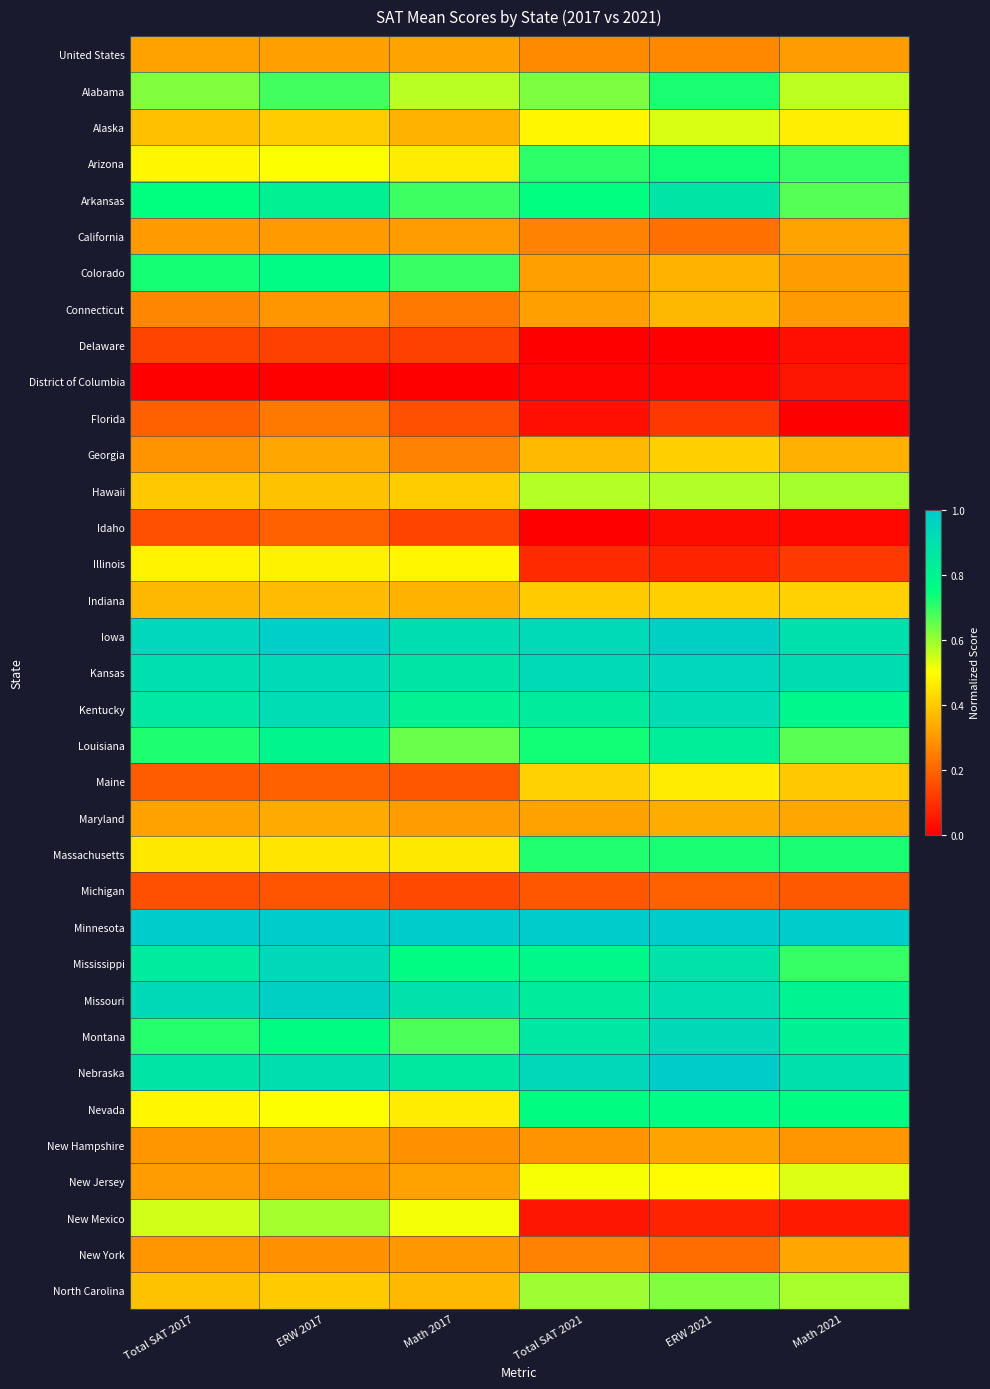

Reading right to left, extract all data points from this chart.

United States: Math 2021=0.3	ERW 2021=0.3	Total SAT 2021=0.3	Math 2017=0.3	ERW 2017=0.3	Total SAT 2017=0.3
Alabama: Math 2021=0.6	ERW 2021=0.7	Total SAT 2021=0.6	Math 2017=0.6	ERW 2017=0.7	Total SAT 2017=0.6
Alaska: Math 2021=0.5	ERW 2021=0.5	Total SAT 2021=0.5	Math 2017=0.4	ERW 2017=0.4	Total SAT 2017=0.4
Arizona: Math 2021=0.7	ERW 2021=0.7	Total SAT 2021=0.7	Math 2017=0.5	ERW 2017=0.5	Total SAT 2017=0.5
Arkansas: Math 2021=0.7	ERW 2021=0.9	Total SAT 2021=0.8	Math 2017=0.7	ERW 2017=0.8	Total SAT 2017=0.7
California: Math 2021=0.3	ERW 2021=0.2	Total SAT 2021=0.3	Math 2017=0.3	ERW 2017=0.3	Total SAT 2017=0.3
Colorado: Math 2021=0.3	ERW 2021=0.4	Total SAT 2021=0.3	Math 2017=0.7	ERW 2017=0.8	Total SAT 2017=0.7
Connecticut: Math 2021=0.3	ERW 2021=0.4	Total SAT 2021=0.3	Math 2017=0.2	ERW 2017=0.3	Total SAT 2017=0.3
Delaware: Math 2021=0.0	ERW 2021=0.0	Total SAT 2021=0.0	Math 2017=0.1	ERW 2017=0.1	Total SAT 2017=0.1
District of Columbia: Math 2021=0.0	ERW 2021=0.0	Total SAT 2021=0.0	Math 2017=0.0	ERW 2017=0.0	Total SAT 2017=0.0
Florida: Math 2021=0.0	ERW 2021=0.1	Total SAT 2021=0.0	Math 2017=0.2	ERW 2017=0.2	Total SAT 2017=0.2
Georgia: Math 2021=0.3	ERW 2021=0.4	Total SAT 2021=0.4	Math 2017=0.3	ERW 2017=0.3	Total SAT 2017=0.3
Hawaii: Math 2021=0.6	ERW 2021=0.6	Total SAT 2021=0.6	Math 2017=0.4	ERW 2017=0.4	Total SAT 2017=0.4
Idaho: Math 2021=0.0	ERW 2021=0.0	Total SAT 2021=0.0	Math 2017=0.1	ERW 2017=0.2	Total SAT 2017=0.2
Illinois: Math 2021=0.1	ERW 2021=0.1	Total SAT 2021=0.1	Math 2017=0.5	ERW 2017=0.5	Total SAT 2017=0.5
Indiana: Math 2021=0.4	ERW 2021=0.4	Total SAT 2021=0.4	Math 2017=0.3	ERW 2017=0.4	Total SAT 2017=0.4
Iowa: Math 2021=0.9	ERW 2021=1.0	Total SAT 2021=0.9	Math 2017=0.9	ERW 2017=1.0	Total SAT 2017=0.9
Kansas: Math 2021=0.9	ERW 2021=0.9	Total SAT 2021=0.9	Math 2017=0.9	ERW 2017=0.9	Total SAT 2017=0.9
Kentucky: Math 2021=0.8	ERW 2021=0.9	Total SAT 2021=0.8	Math 2017=0.8	ERW 2017=0.9	Total SAT 2017=0.9
Louisiana: Math 2021=0.7	ERW 2021=0.8	Total SAT 2021=0.7	Math 2017=0.6	ERW 2017=0.8	Total SAT 2017=0.7
Maine: Math 2021=0.4	ERW 2021=0.5	Total SAT 2021=0.4	Math 2017=0.2	ERW 2017=0.2	Total SAT 2017=0.2
Maryland: Math 2021=0.3	ERW 2021=0.3	Total SAT 2021=0.3	Math 2017=0.3	ERW 2017=0.3	Total SAT 2017=0.3
Massachusetts: Math 2021=0.7	ERW 2021=0.7	Total SAT 2021=0.7	Math 2017=0.5	ERW 2017=0.5	Total SAT 2017=0.5
Michigan: Math 2021=0.2	ERW 2021=0.2	Total SAT 2021=0.2	Math 2017=0.1	ERW 2017=0.2	Total SAT 2017=0.2
Minnesota: Math 2021=1.0	ERW 2021=1.0	Total SAT 2021=1.0	Math 2017=1.0	ERW 2017=1.0	Total SAT 2017=1.0
Mississippi: Math 2021=0.7	ERW 2021=0.9	Total SAT 2021=0.8	Math 2017=0.8	ERW 2017=0.9	Total SAT 2017=0.8
Missouri: Math 2021=0.8	ERW 2021=0.9	Total SAT 2021=0.8	Math 2017=0.9	ERW 2017=1.0	Total SAT 2017=0.9
Montana: Math 2021=0.8	ERW 2021=0.9	Total SAT 2021=0.9	Math 2017=0.7	ERW 2017=0.8	Total SAT 2017=0.7
Nebraska: Math 2021=0.9	ERW 2021=1.0	Total SAT 2021=0.9	Math 2017=0.9	ERW 2017=0.9	Total SAT 2017=0.9
Nevada: Math 2021=0.8	ERW 2021=0.8	Total SAT 2021=0.8	Math 2017=0.5	ERW 2017=0.5	Total SAT 2017=0.5
New Hampshire: Math 2021=0.3	ERW 2021=0.3	Total SAT 2021=0.3	Math 2017=0.3	ERW 2017=0.3	Total SAT 2017=0.3
New Jersey: Math 2021=0.5	ERW 2021=0.5	Total SAT 2021=0.5	Math 2017=0.3	ERW 2017=0.3	Total SAT 2017=0.3
New Mexico: Math 2021=0.1	ERW 2021=0.1	Total SAT 2021=0.0	Math 2017=0.5	ERW 2017=0.6	Total SAT 2017=0.5
New York: Math 2021=0.3	ERW 2021=0.2	Total SAT 2021=0.3	Math 2017=0.3	ERW 2017=0.3	Total SAT 2017=0.3
North Carolina: Math 2021=0.6	ERW 2021=0.6	Total SAT 2021=0.6	Math 2017=0.4	ERW 2017=0.4	Total SAT 2017=0.4